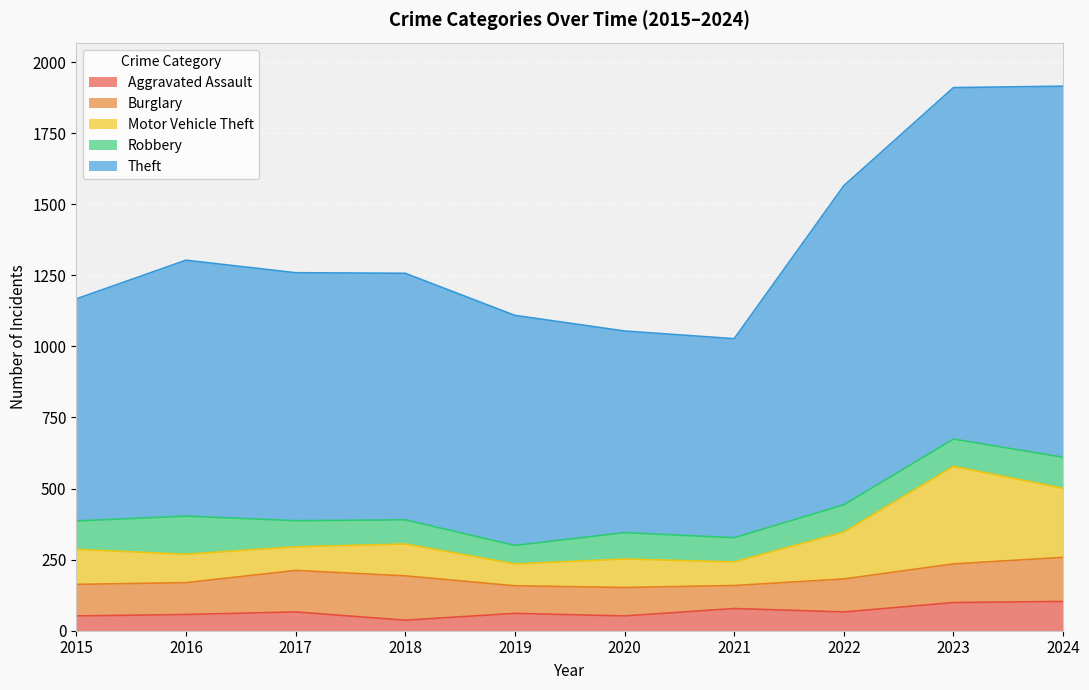

What is the difference between the Motor Vehicle Theft values at 2024 and 2015?

120